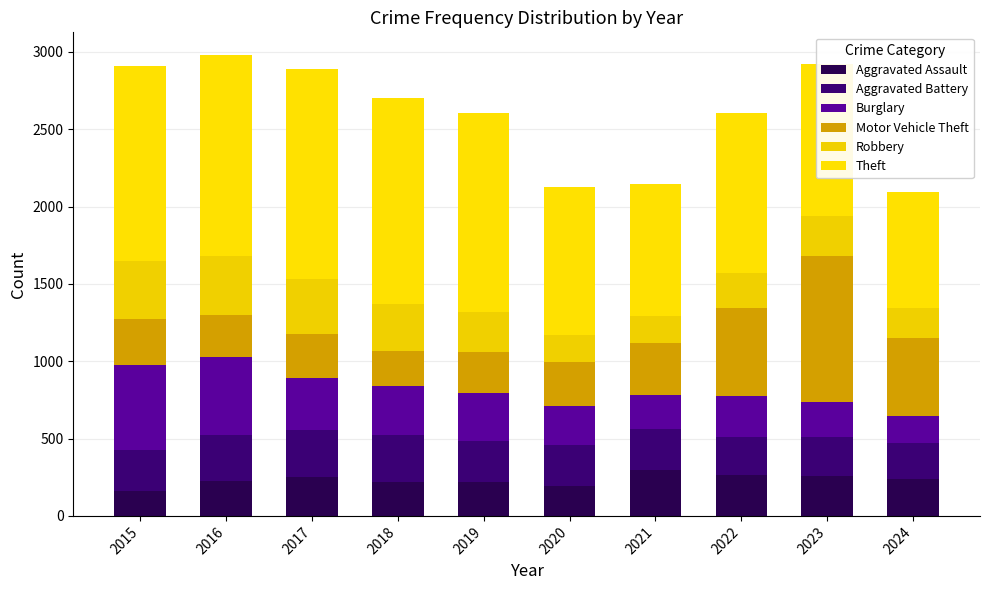

What is the average value of the Burglary series?

316